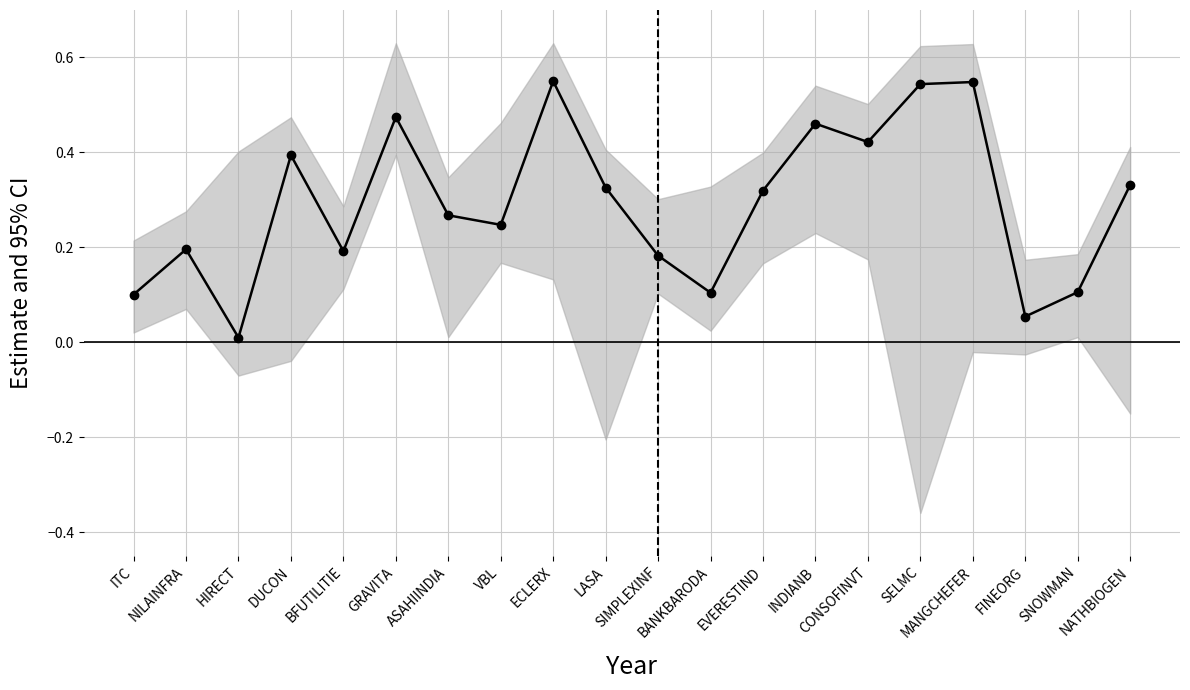

True or false: the data shows 0.3 at LASA.

True